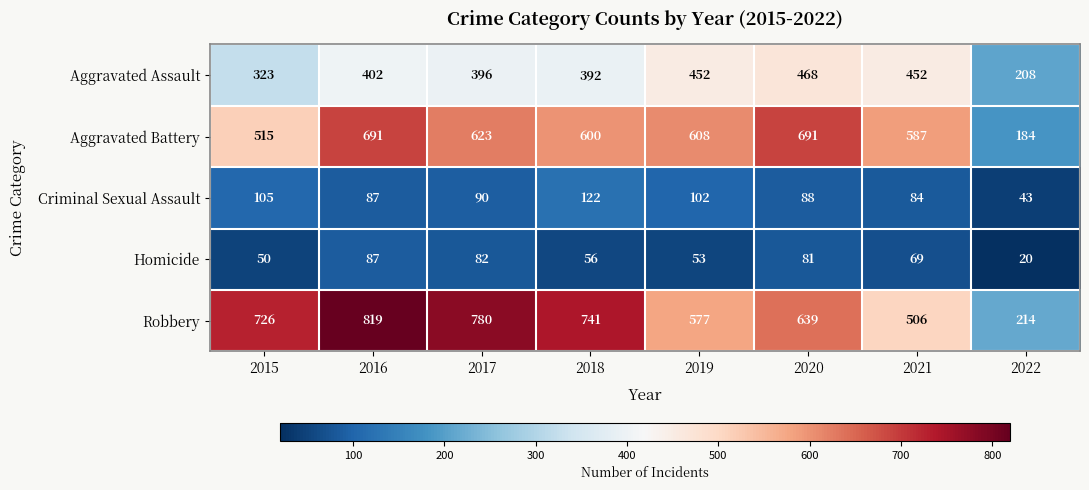

Which label corresponds to the largest value in the chart?

2016